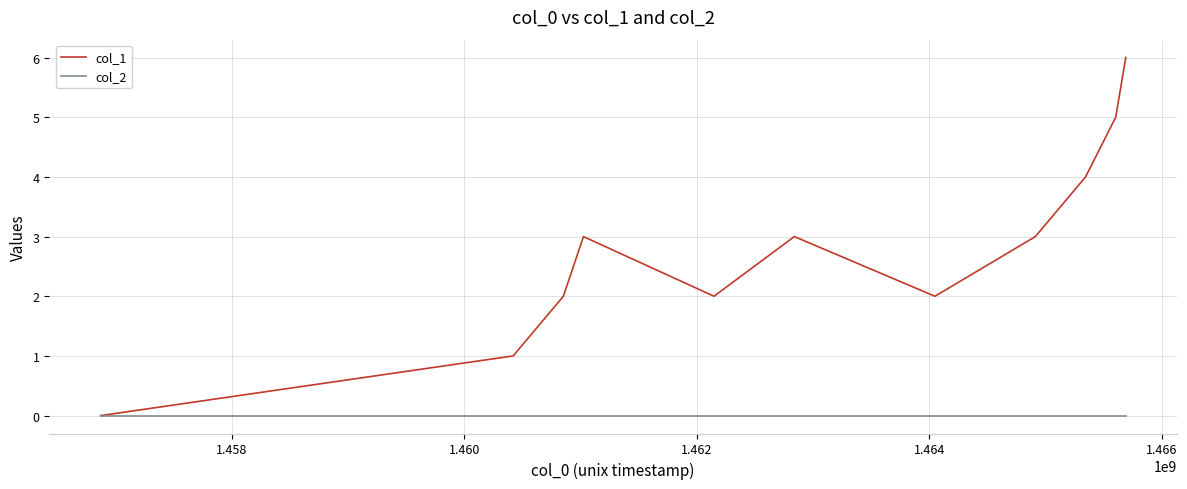

List the series in order of their peak value, lowest first.

col_2, col_1